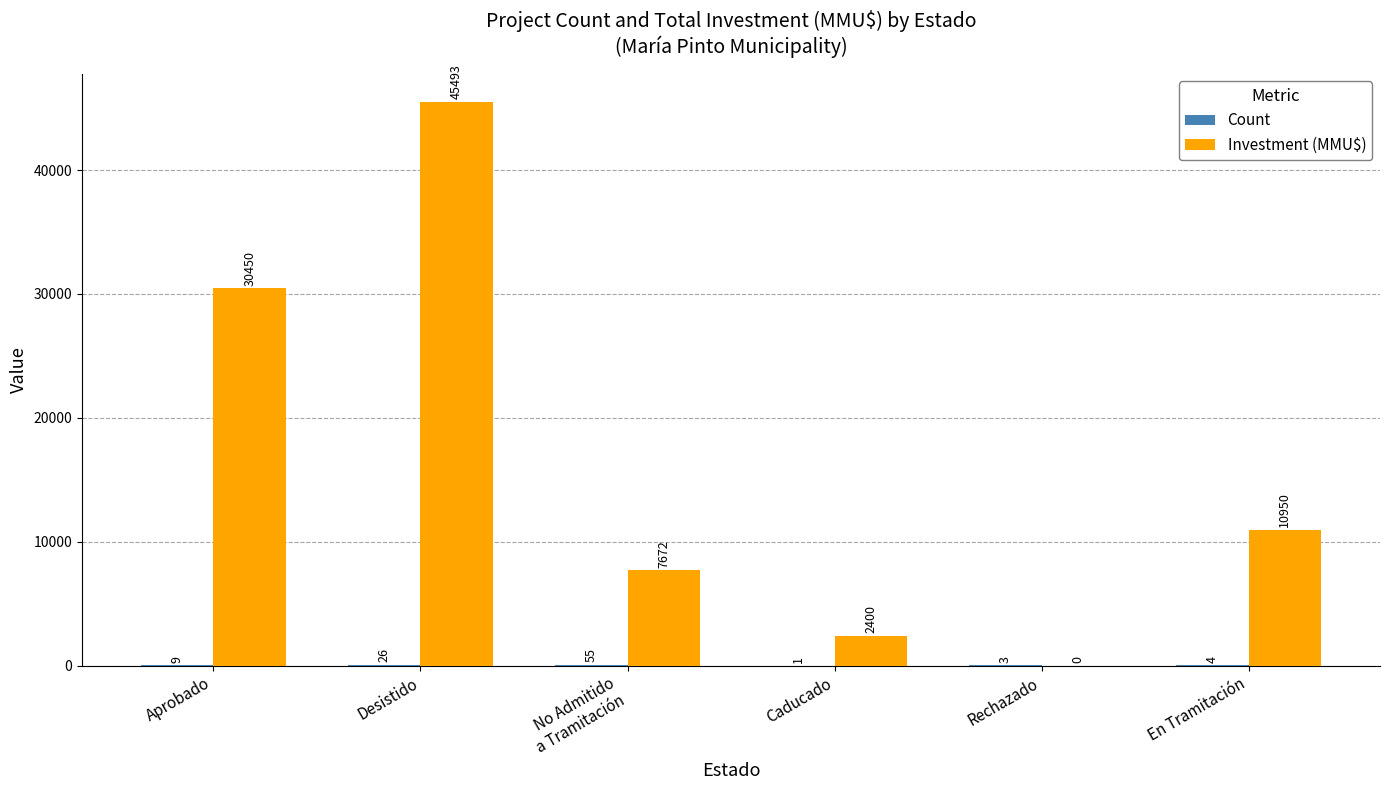

Which series has the largest total across all categories?

Investment (MMU$)